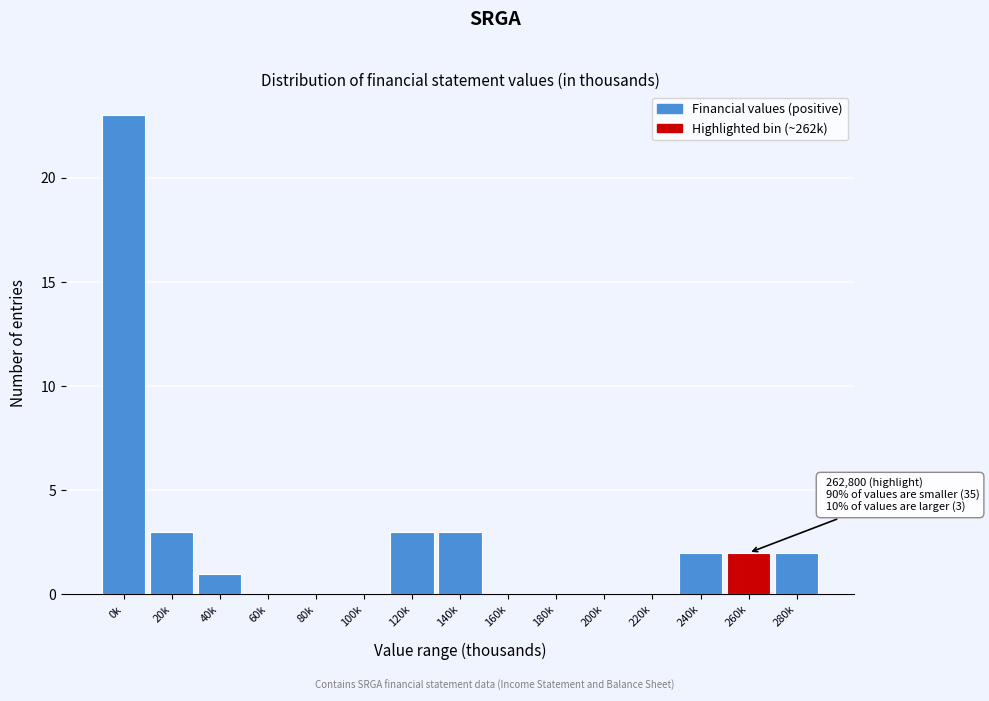

Reading left to right, transcribe all the data shown in this chart.

0k=23	20k=3	40k=1	60k=0	80k=0	100k=0	120k=3	140k=3	160k=0	180k=0	200k=0	220k=0	240k=2	260k=2	280k=2